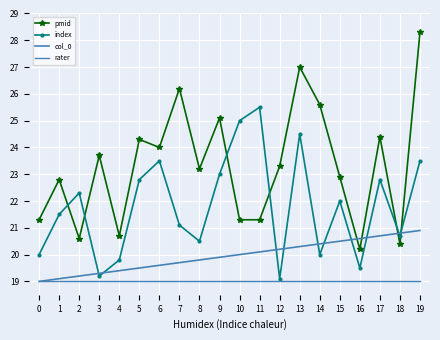

True or false: pmid and rater cross at least once.

False